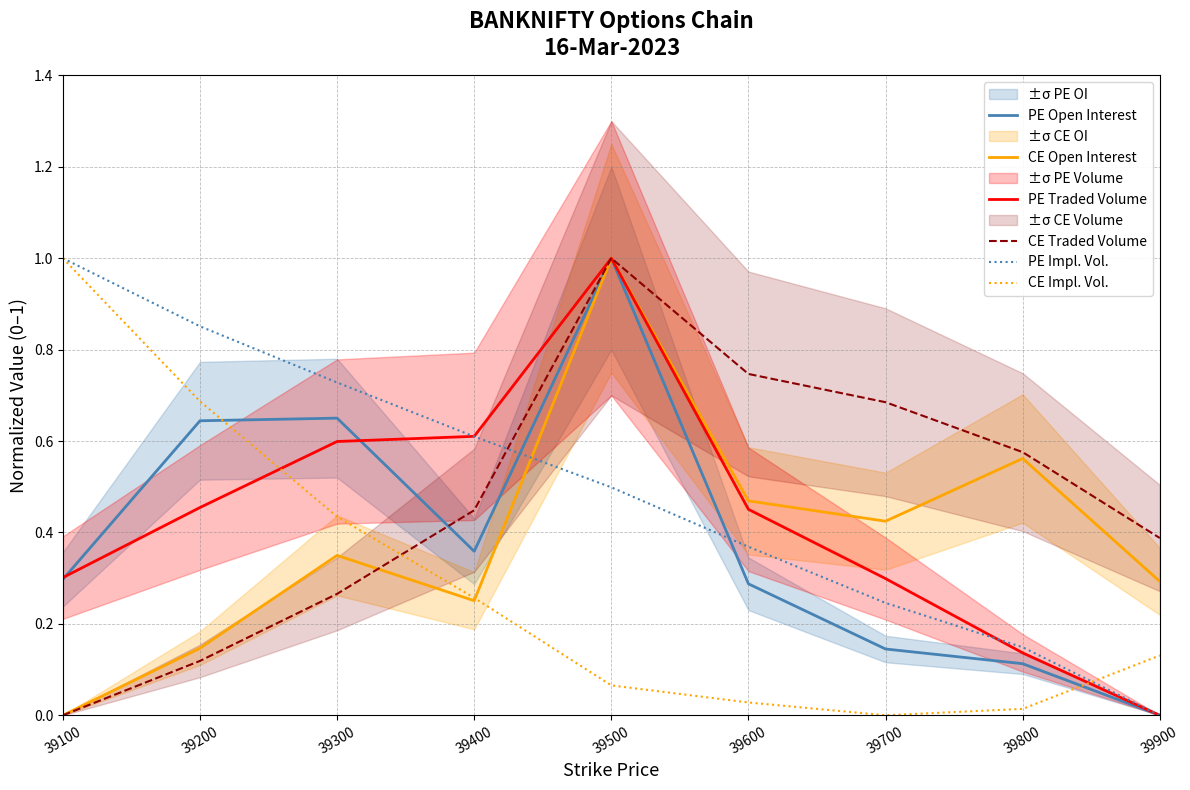

How many lines are shown in the chart?

6